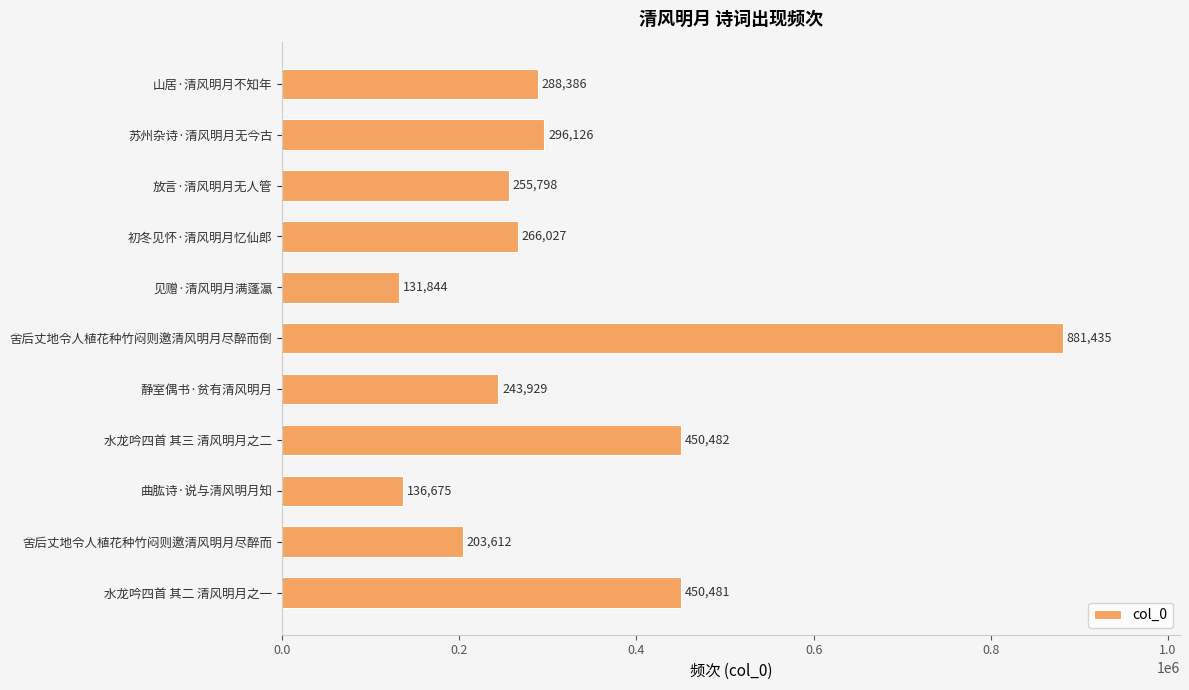

How many series are shown in this chart?

1